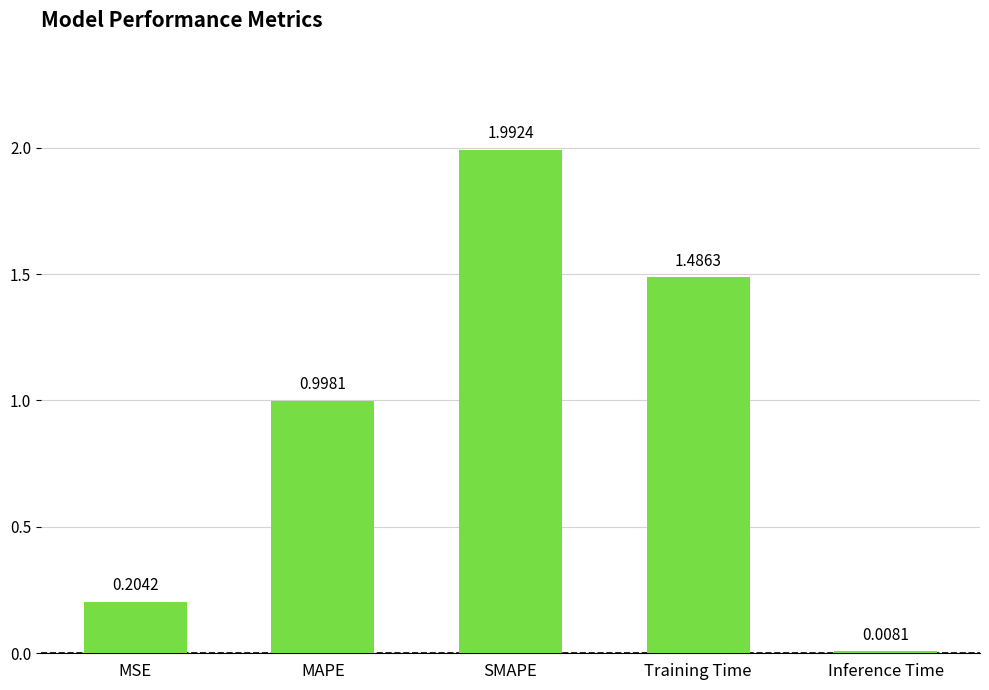

Between SMAPE and Training Time, which is larger?

SMAPE